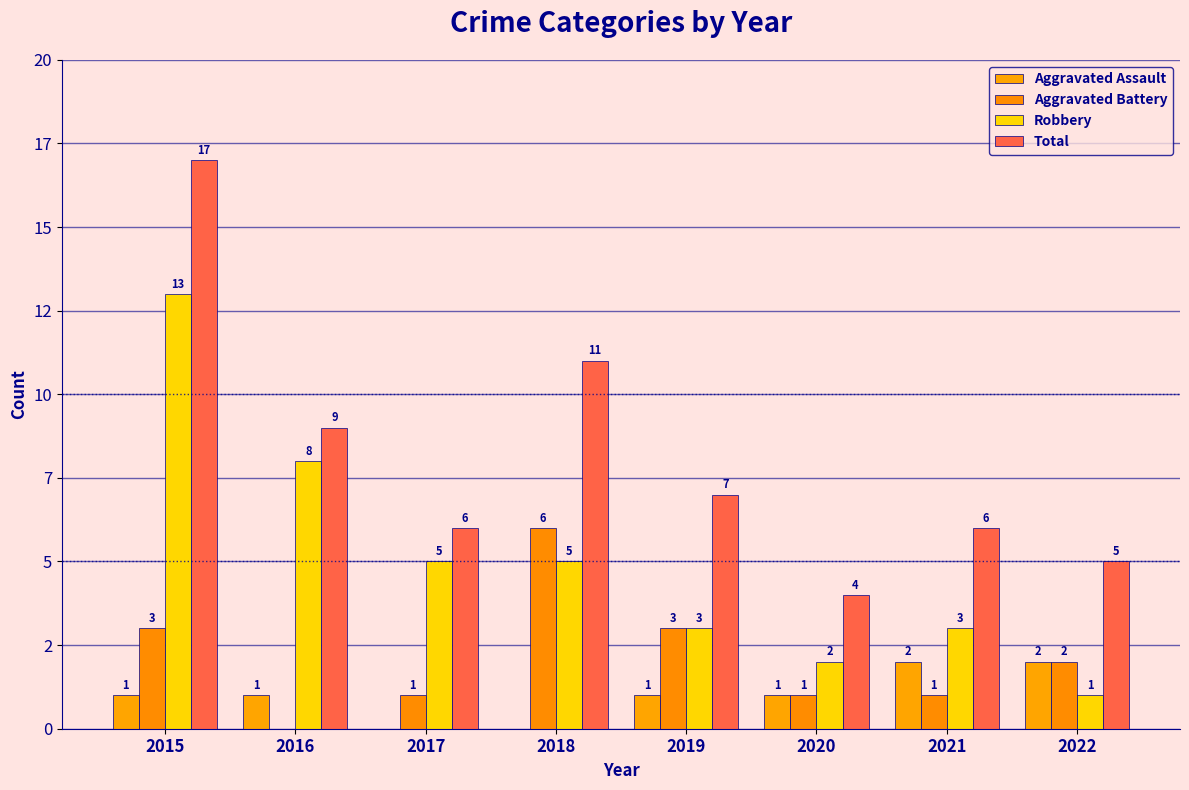

Does the chart contain stacked bars?

No